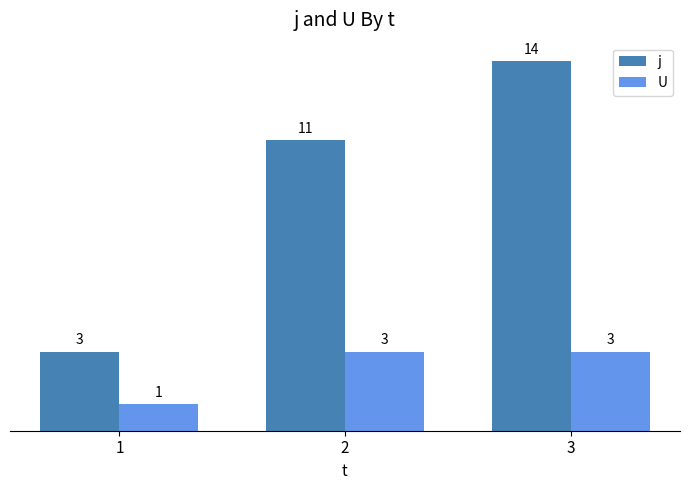

What are all the series names shown in the legend?

j, U